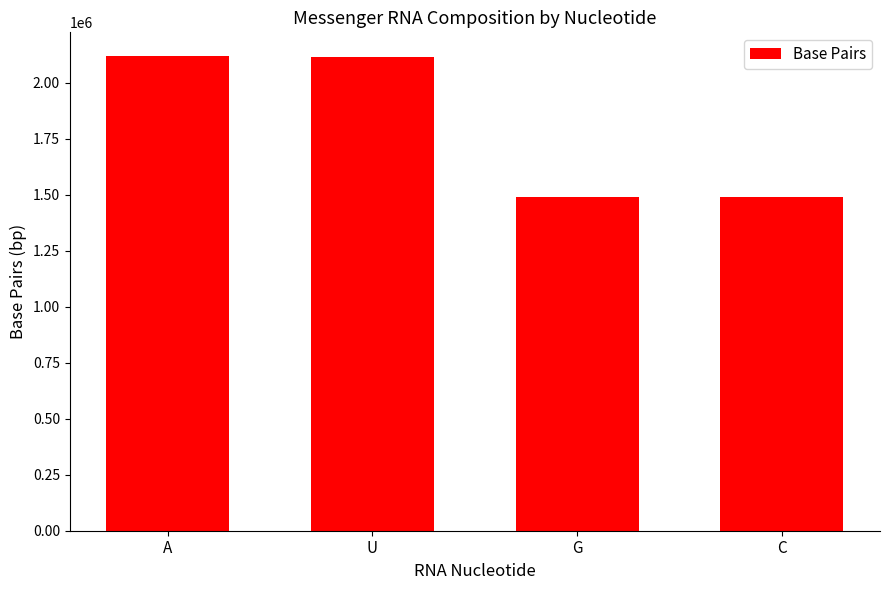

At which label is the value closest to 1803408?

U